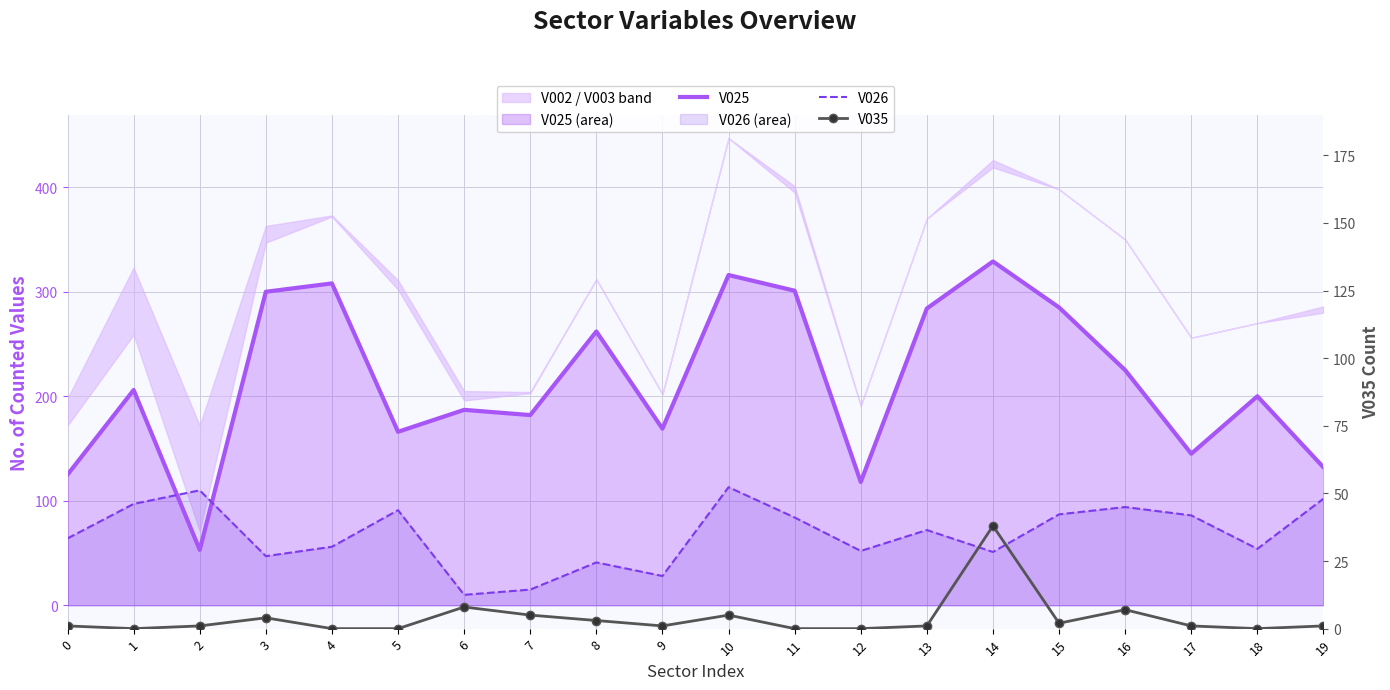

At 9, list the series in order from smallest to largest.

V035, V026, V025